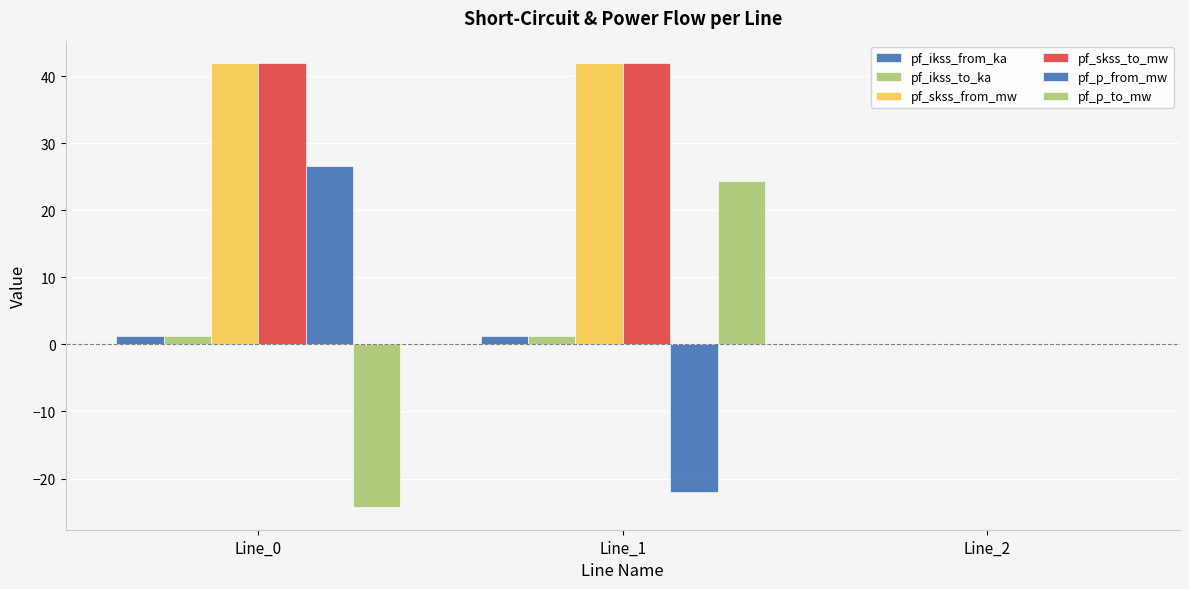

Where is pf_ikss_from_ka nearest to the value 0?

Line_2